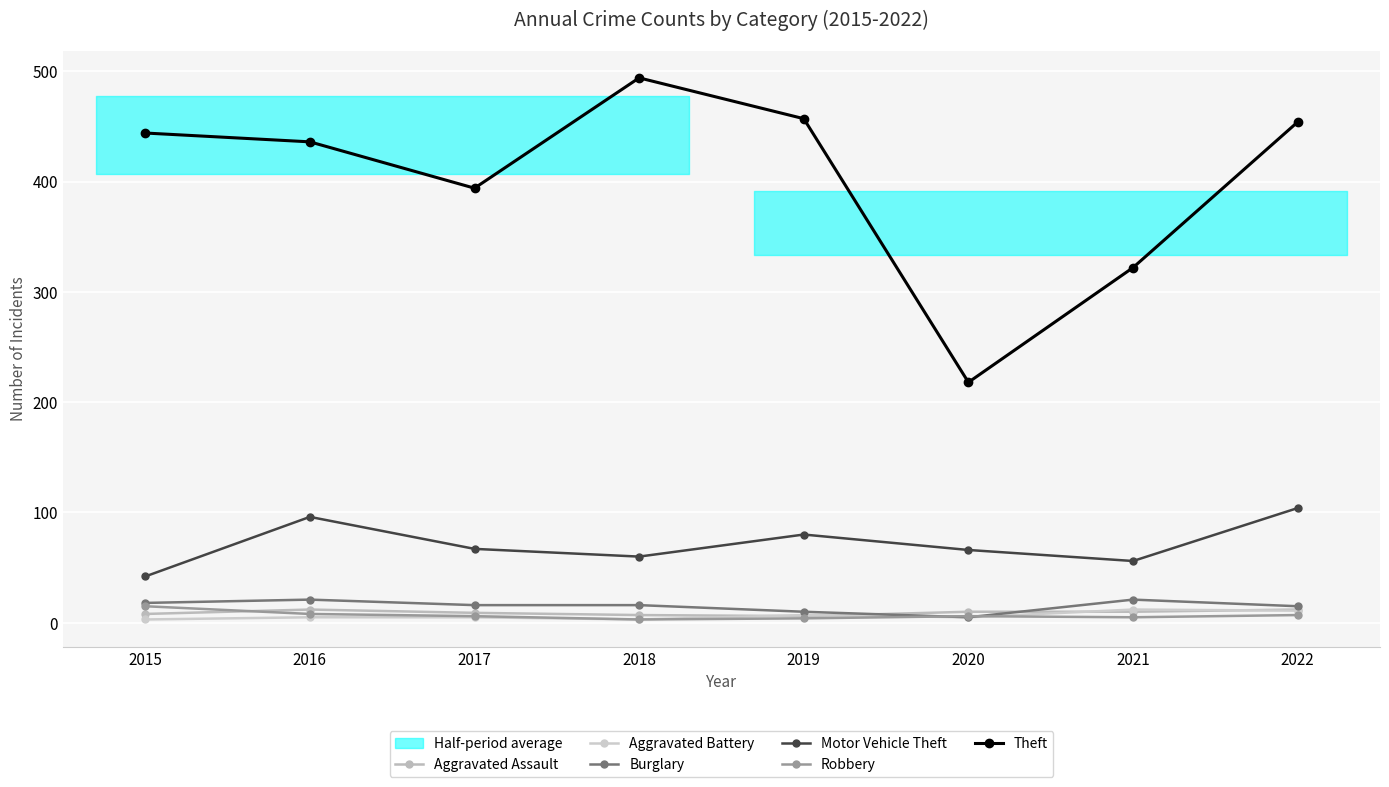

What is the lowest value of the Robbery series?

3